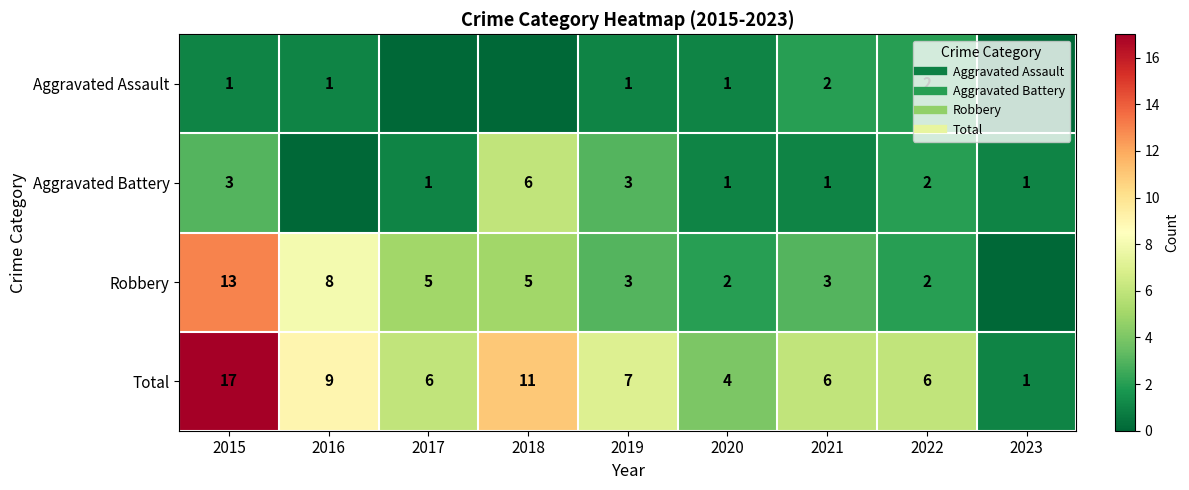

What is the average value of the Aggravated Assault series?

1